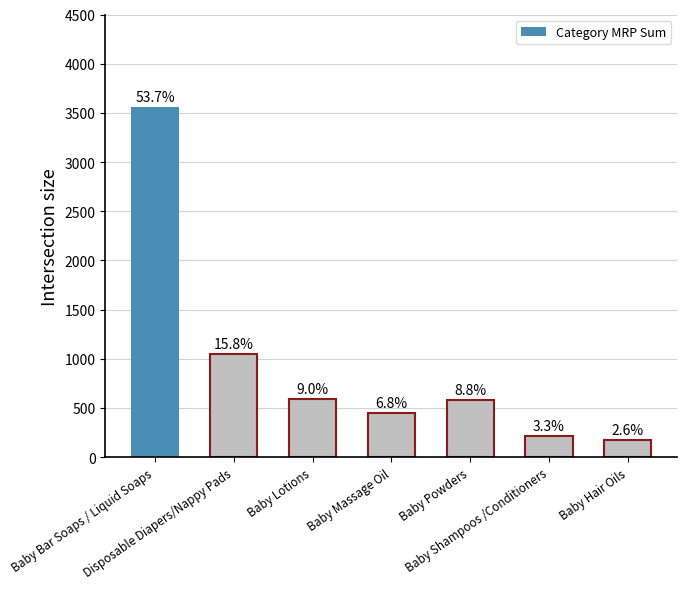

What is the difference between the maximum and minimum values?

3389